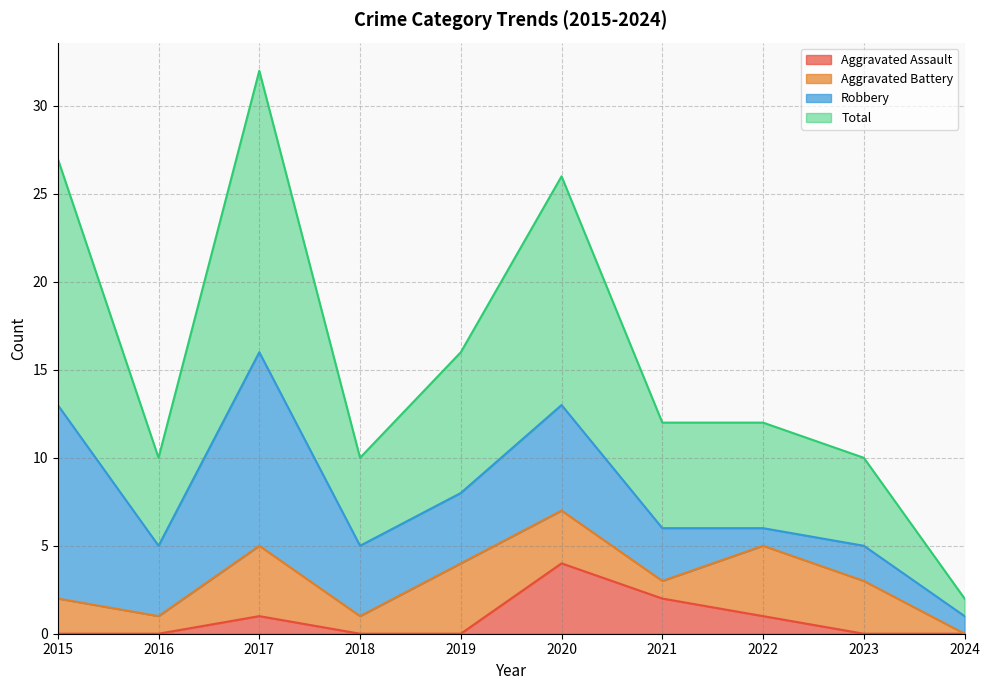

What value does the Total series have at 2020?

26